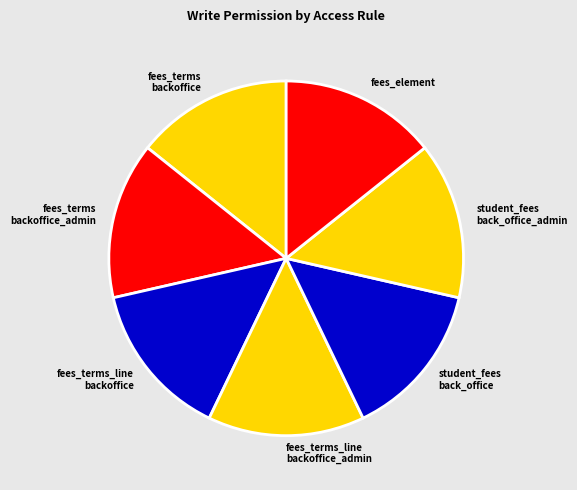

How many segments does this pie chart have?

7